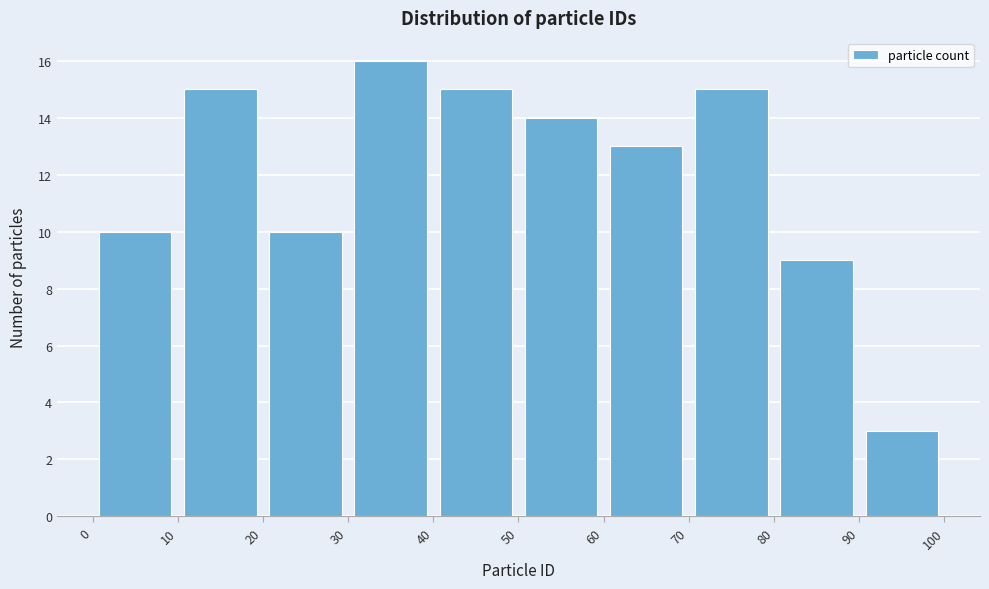

Reading left to right, transcribe this chart: for each bar, give the range it covers on the x-axis and its height. The values are not printed on the chart, so give them approximately, as read against the axis.

0 to 10: 10
10 to 20: 15
20 to 30: 10
30 to 40: 16
40 to 50: 15
50 to 60: 14
60 to 70: 13
70 to 80: 15
80 to 90: 9
90 to 100: 3